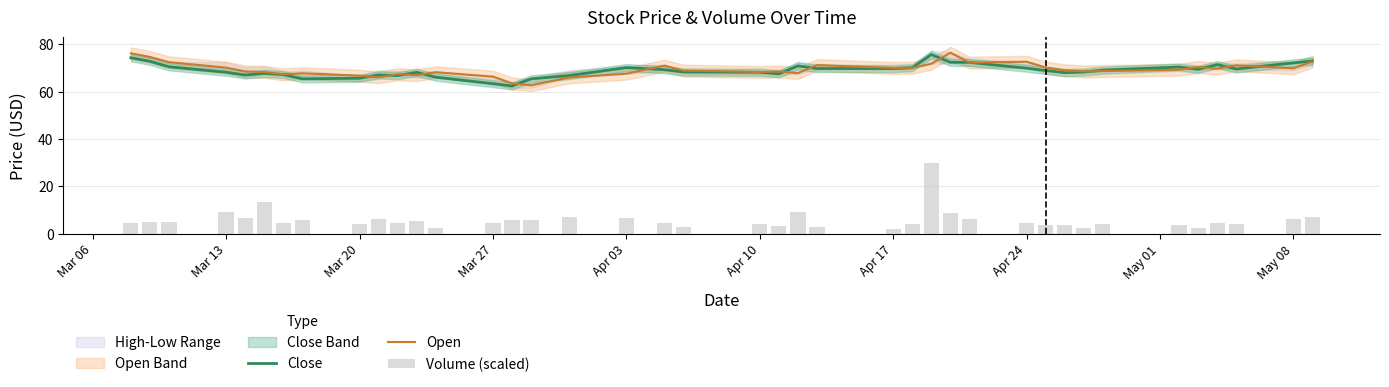

What is the lowest value of the Close series?

62.5